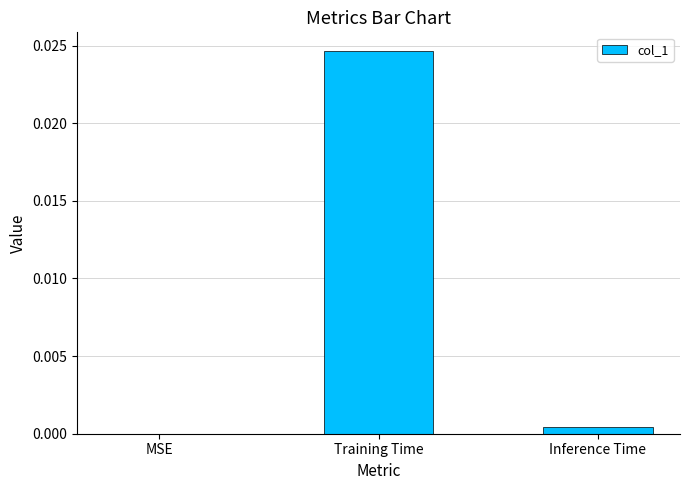

True or false: the data shows 0.0 at Training Time.

True